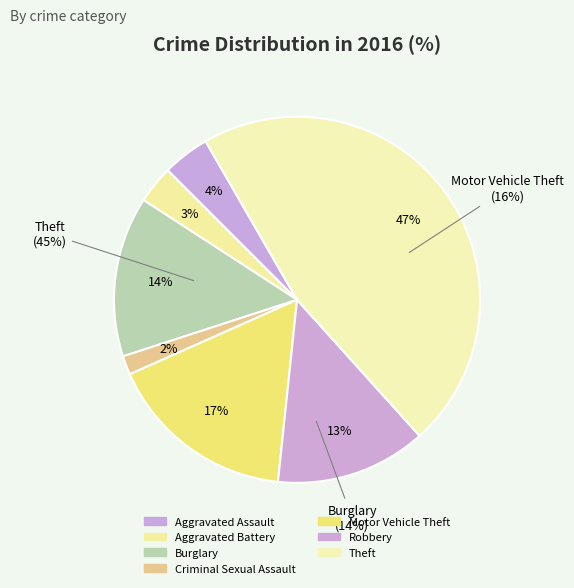

Rank the categories by value from lowest to highest.

Criminal Sexual Assault, Aggravated Battery, Aggravated Assault, Robbery, Burglary, Motor Vehicle Theft, Theft